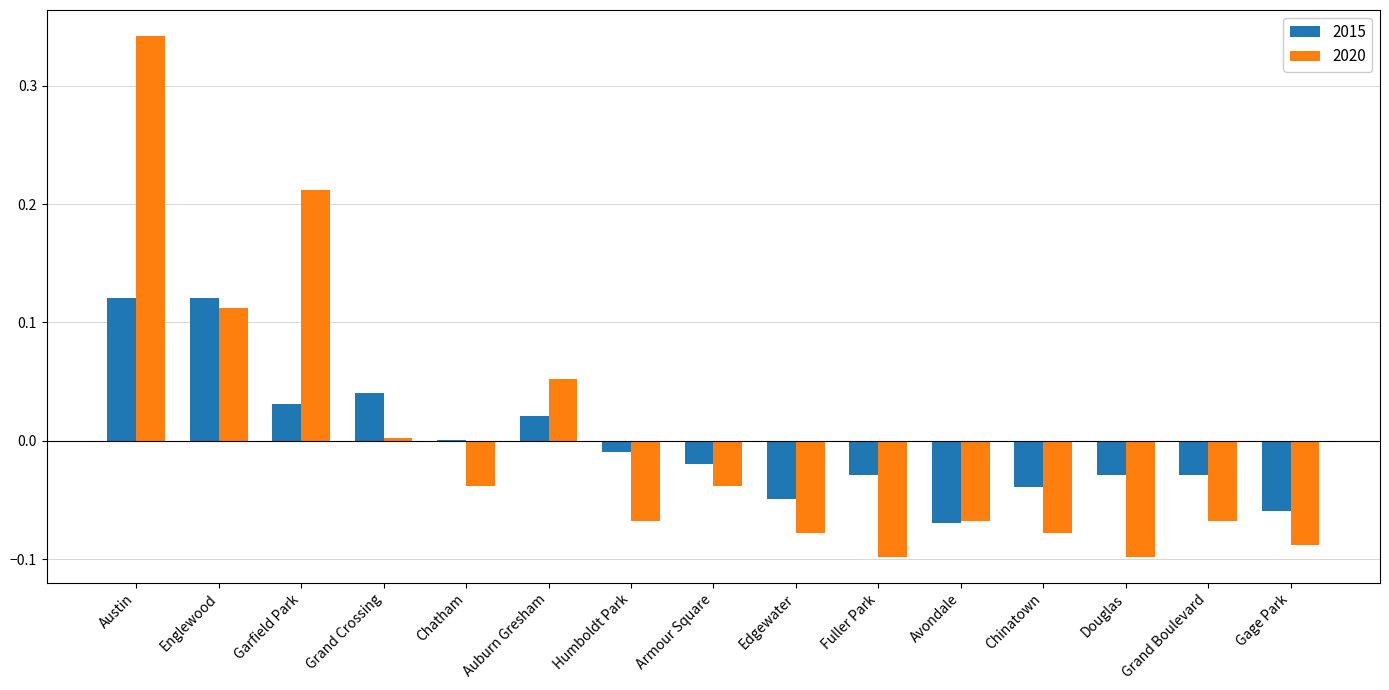

How many data points does each series have?

15